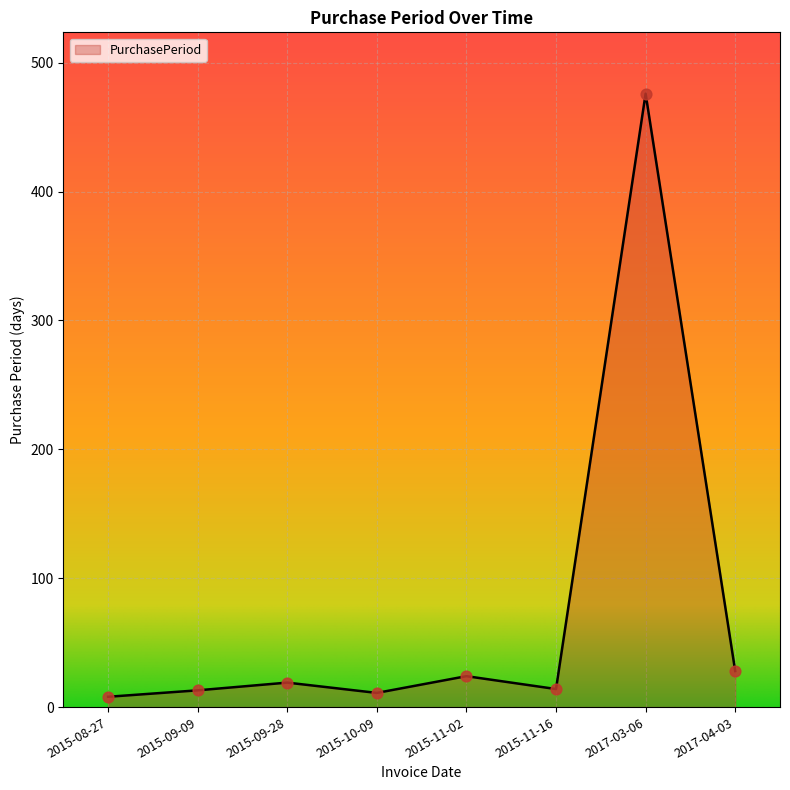

Between 2017-03-06 and 2015-10-09, which is larger?

2017-03-06